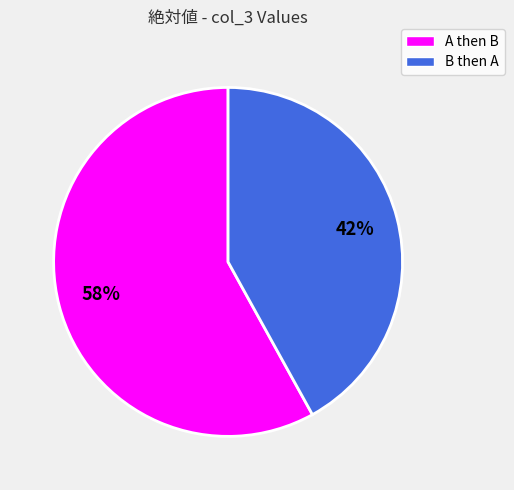

To the nearest percent, what percentage of the pie is B then A?

42%